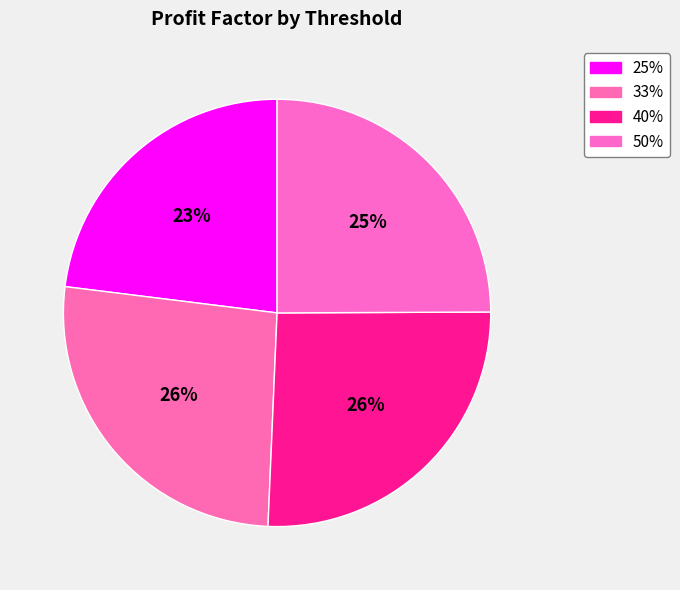

The 50% slice represents 25% of the pie. True or false?

True